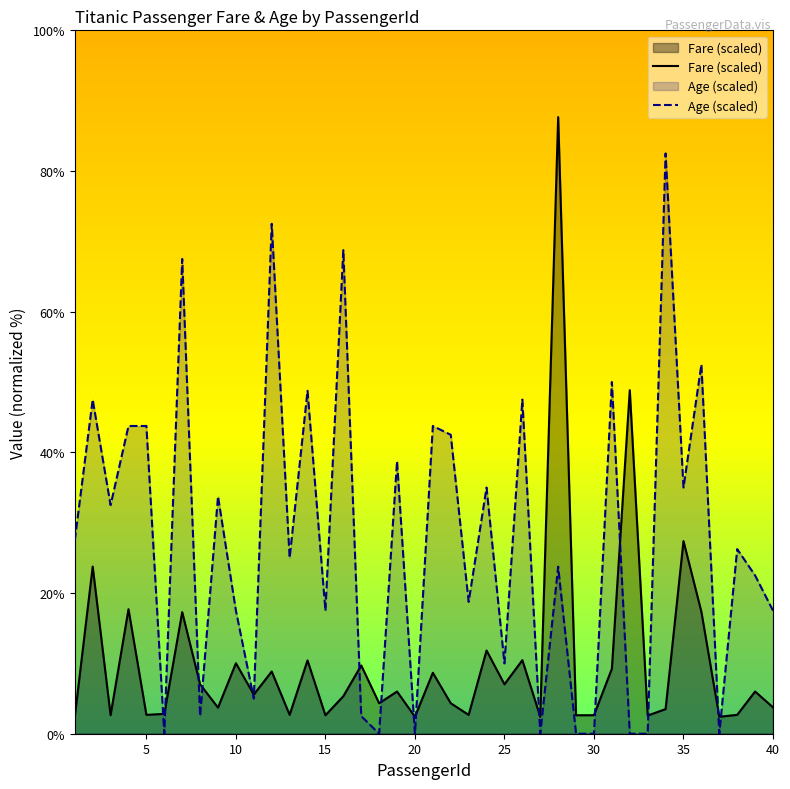

How many data points in Fare (scaled) are less than 5?

19